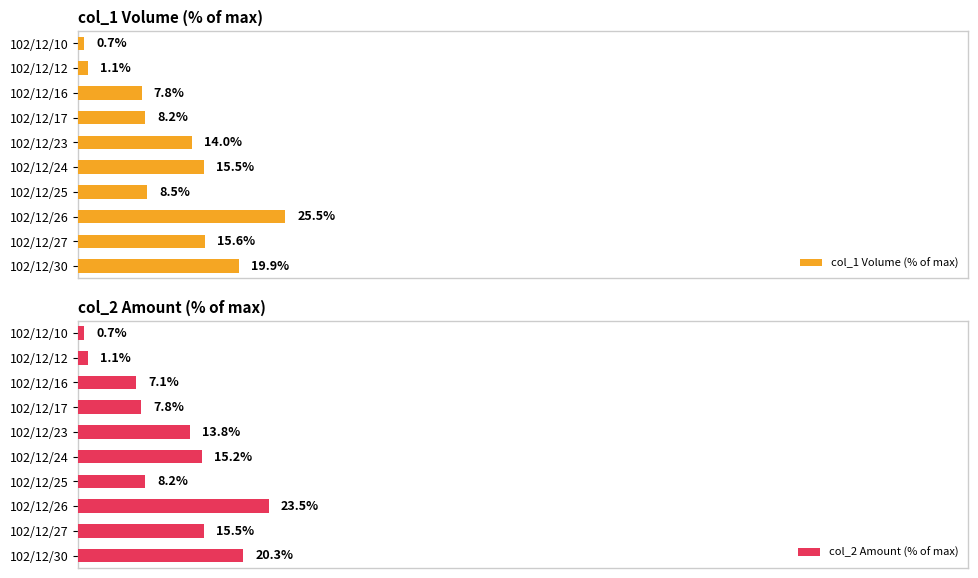

List the labels in order of col_1 Volume (% of max) value, largest first.

102/12/26, 102/12/30, 102/12/27, 102/12/24, 102/12/23, 102/12/25, 102/12/17, 102/12/16, 102/12/12, 102/12/10